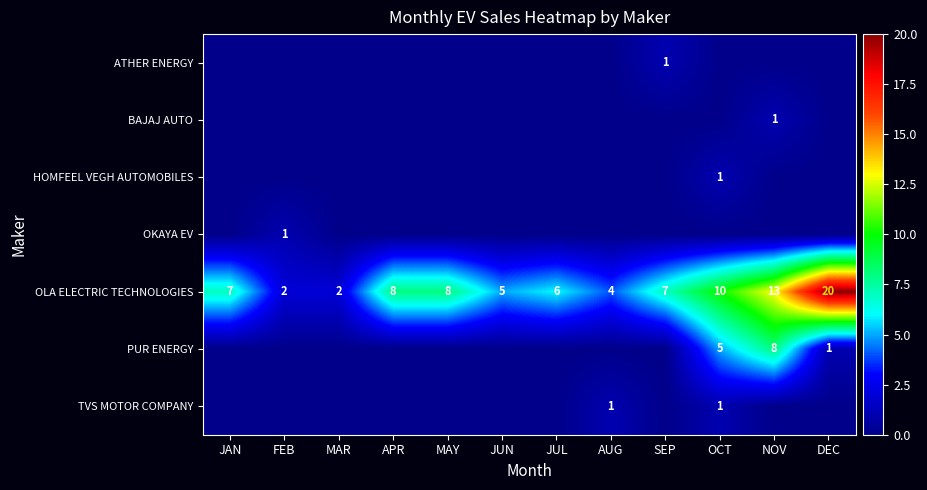

True or false: OLA ELECTRIC TECHNOLOGIES has a value of 8 at APR.

True